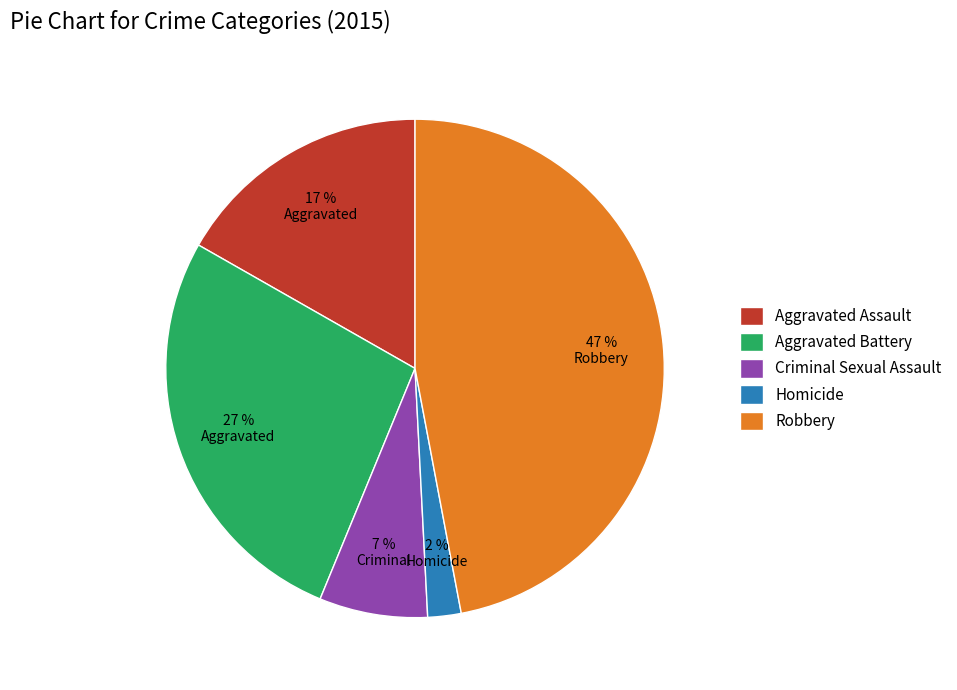

Rank the categories by value from lowest to highest.

Homicide, Criminal Sexual Assault, Aggravated Assault, Aggravated Battery, Robbery